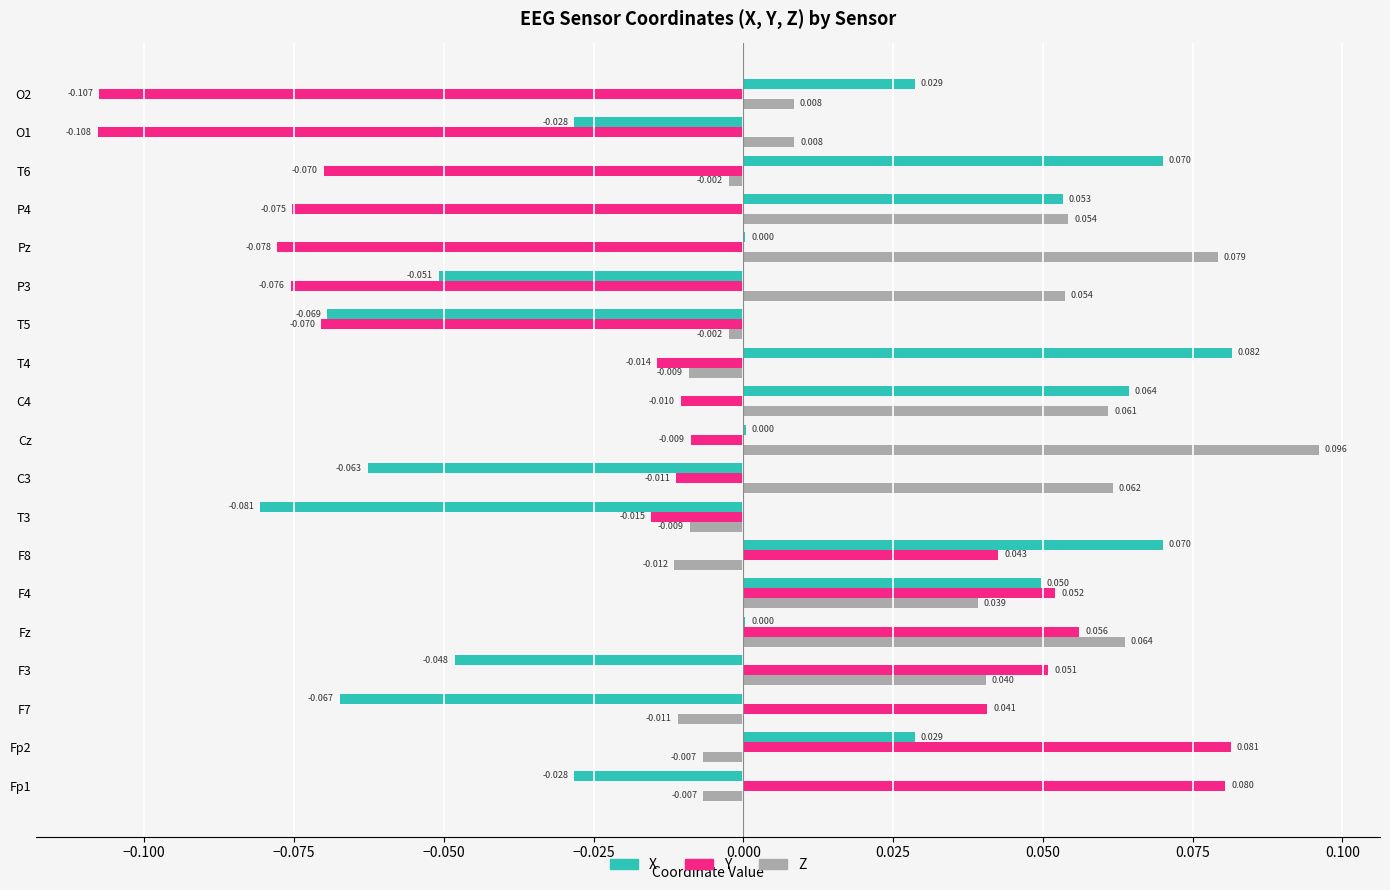

Between F3 and F8, which series saw the biggest shift?

X